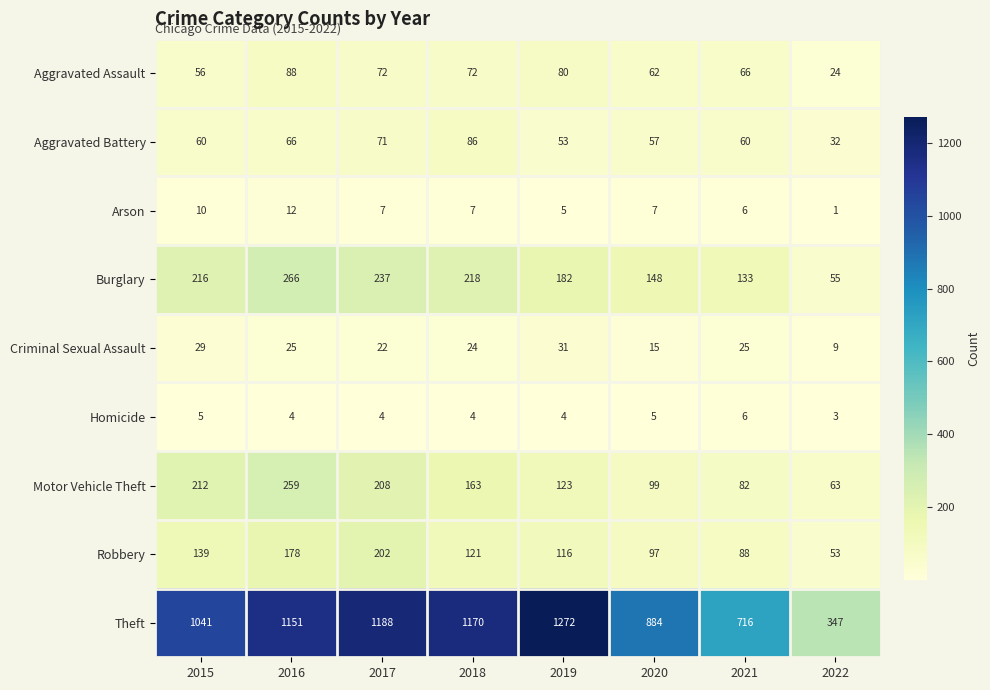

How many categories are shown in the chart?

8